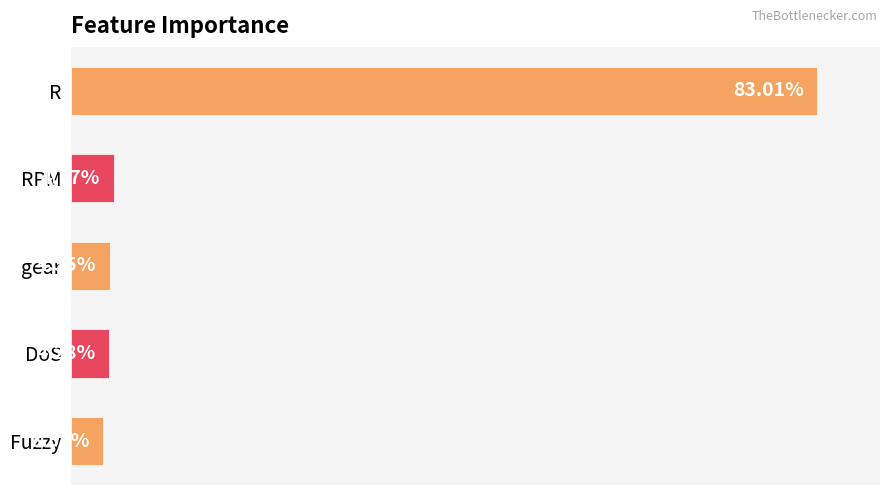

Which label corresponds to the smallest value in the chart?

Fuzzy